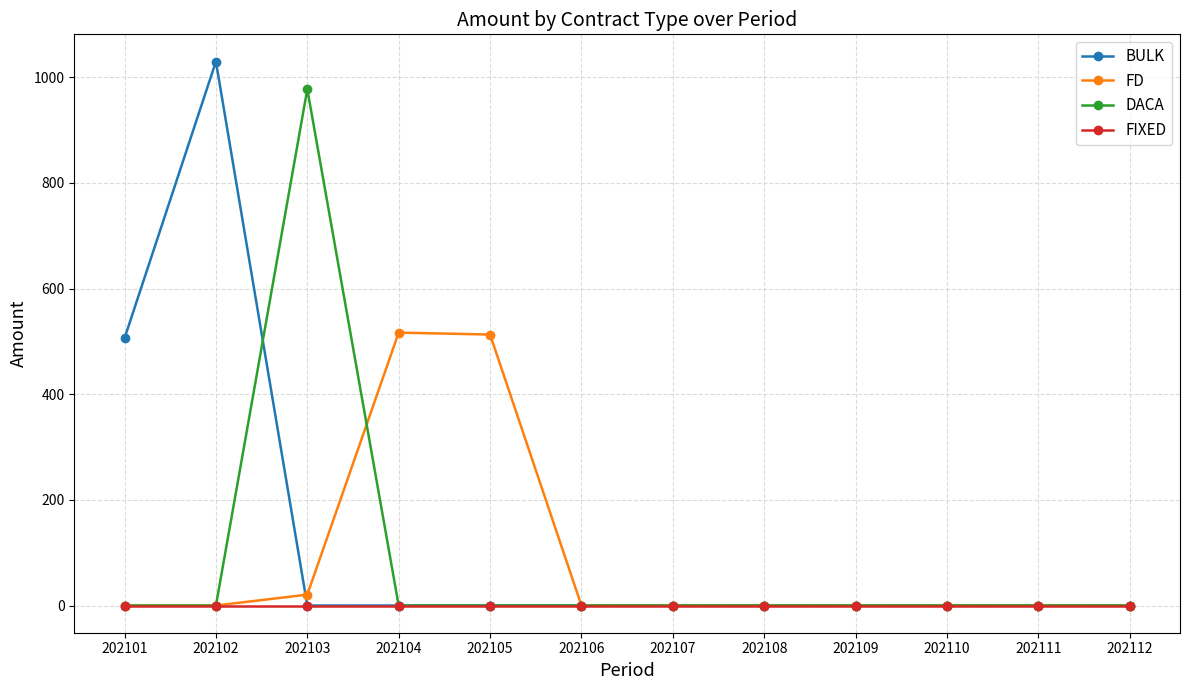

Rank the series by their maximum value, from lowest to highest.

FIXED, FD, DACA, BULK